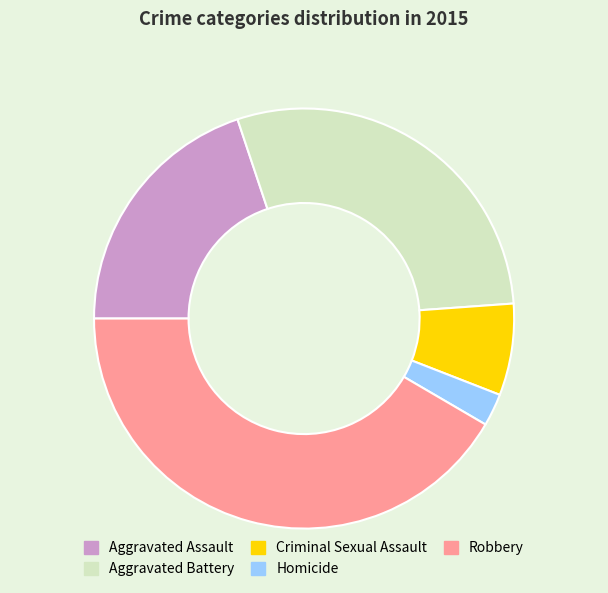

Which has a higher value, Aggravated Battery or Robbery?

Robbery